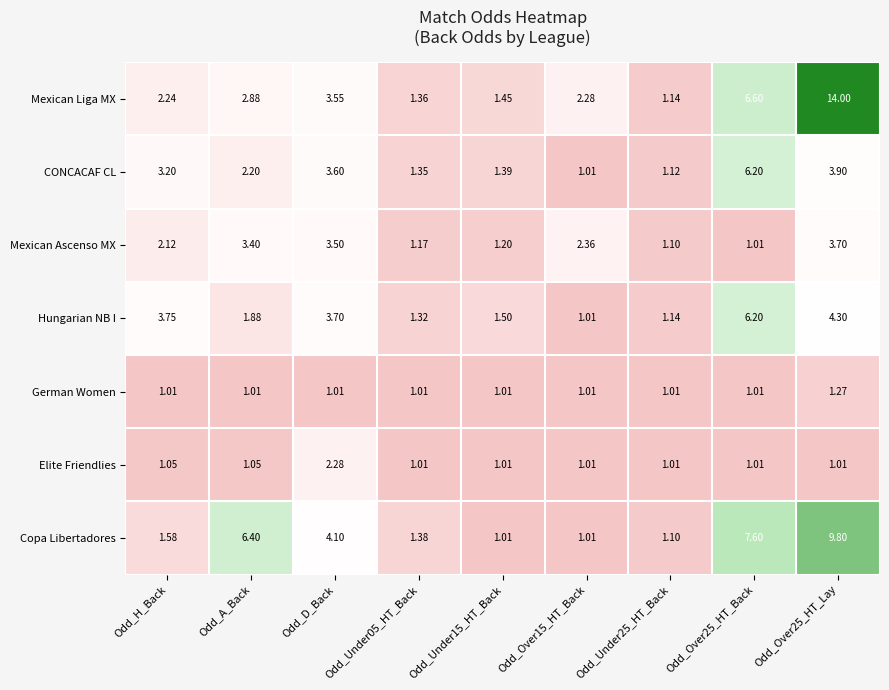

Which series has the largest total across all categories?

Mexican Liga MX